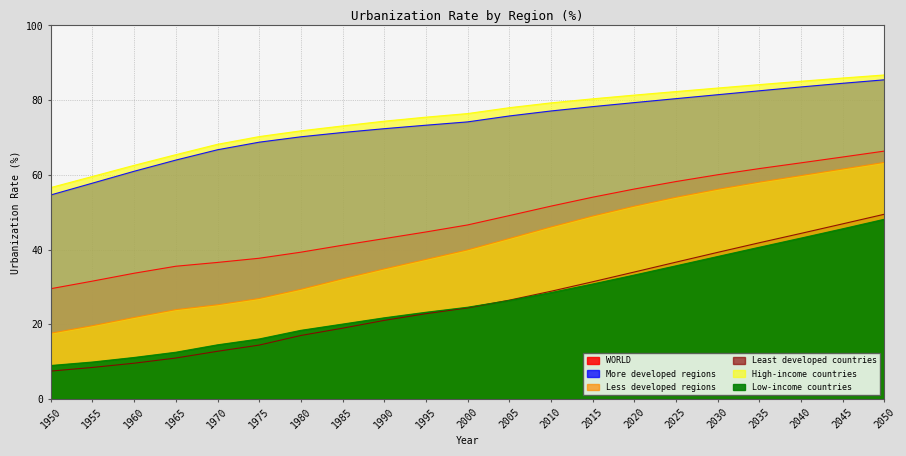

Reading left to right, list all the values displayed in this chart.

WORLD: 29.6	31.6	33.7	35.6	36.6	37.7	39.3	41.2	43.0	44.7	46.6	49.1	51.6	54.0	56.2	58.2	60.0	61.7	63.2	64.8	66.4
More developed regions: 54.6	57.8	61.0	64.0	66.7	68.8	70.2	71.3	72.4	73.3	74.2	75.8	77.1	78.3	79.3	80.4	81.5	82.5	83.5	84.5	85.5
Less developed regions: 17.6	19.7	21.9	23.9	25.2	26.9	29.4	32.2	34.9	37.4	39.9	43.0	46.1	49.0	51.6	54.0	56.1	58.1	59.8	61.6	63.4
Least developed countries: 7.5	8.5	9.6	11.0	12.8	14.5	17.0	19.0	21.1	22.9	24.4	26.5	28.9	31.4	34.0	36.6	39.3	41.8	44.4	46.9	49.5
High-income countries: 56.6	59.6	62.6	65.4	68.2	70.3	71.8	73.1	74.4	75.5	76.4	78.0	79.3	80.4	81.4	82.3	83.2	84.2	85.1	85.9	86.8
Low-income countries: 9.0	9.9	11.2	12.6	14.5	16.1	18.4	20.1	21.8	23.2	24.6	26.4	28.5	30.8	33.2	35.7	38.2	40.6	43.1	45.6	48.1